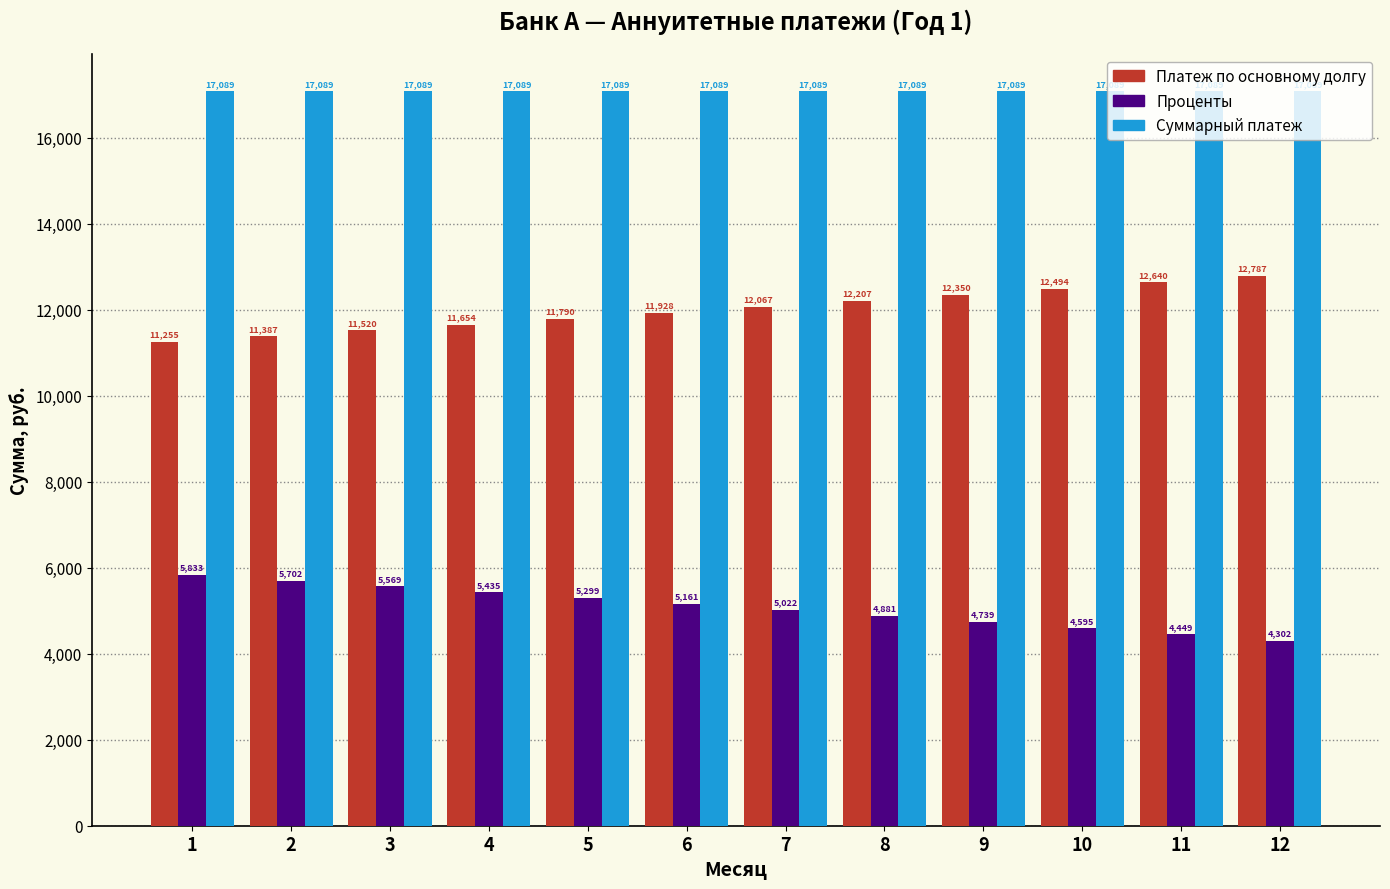

What is the smallest value displayed?

4301.6